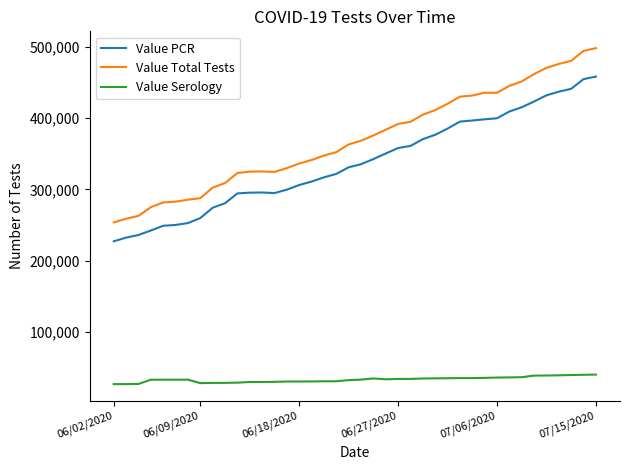

What is the maximum value for Value Total Tests?

498179